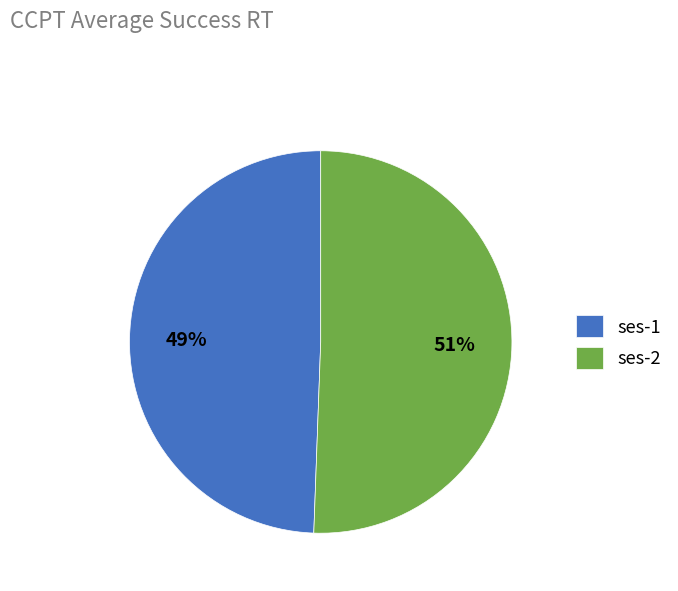

Is it true that ses-2 is 51% of the pie?

True